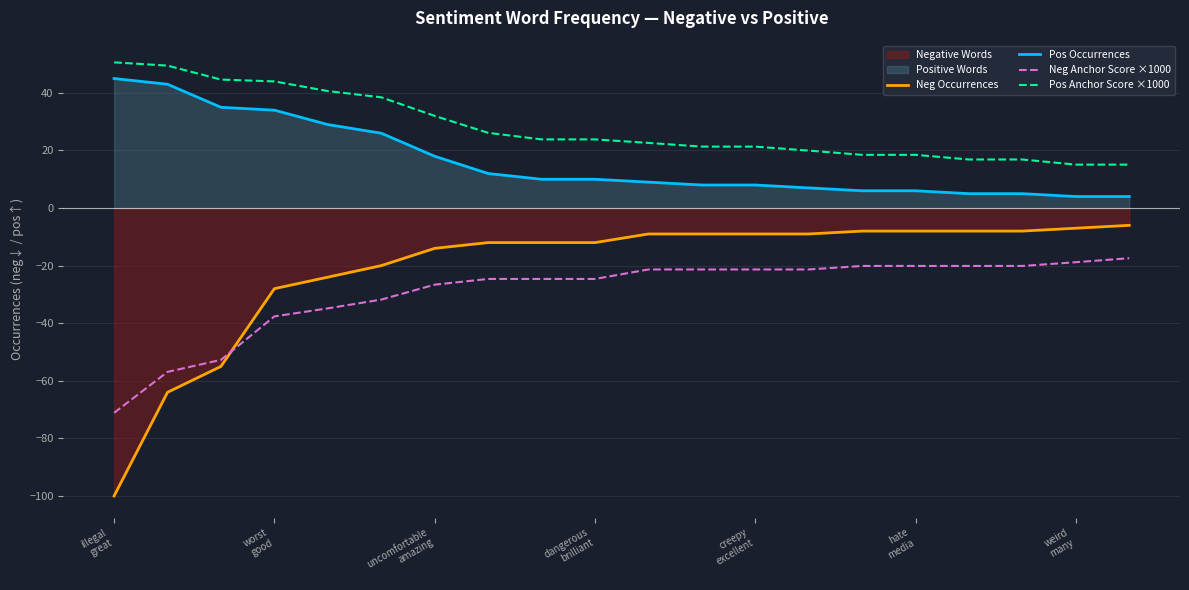

What is the minimum value shown in the chart?

-100.0